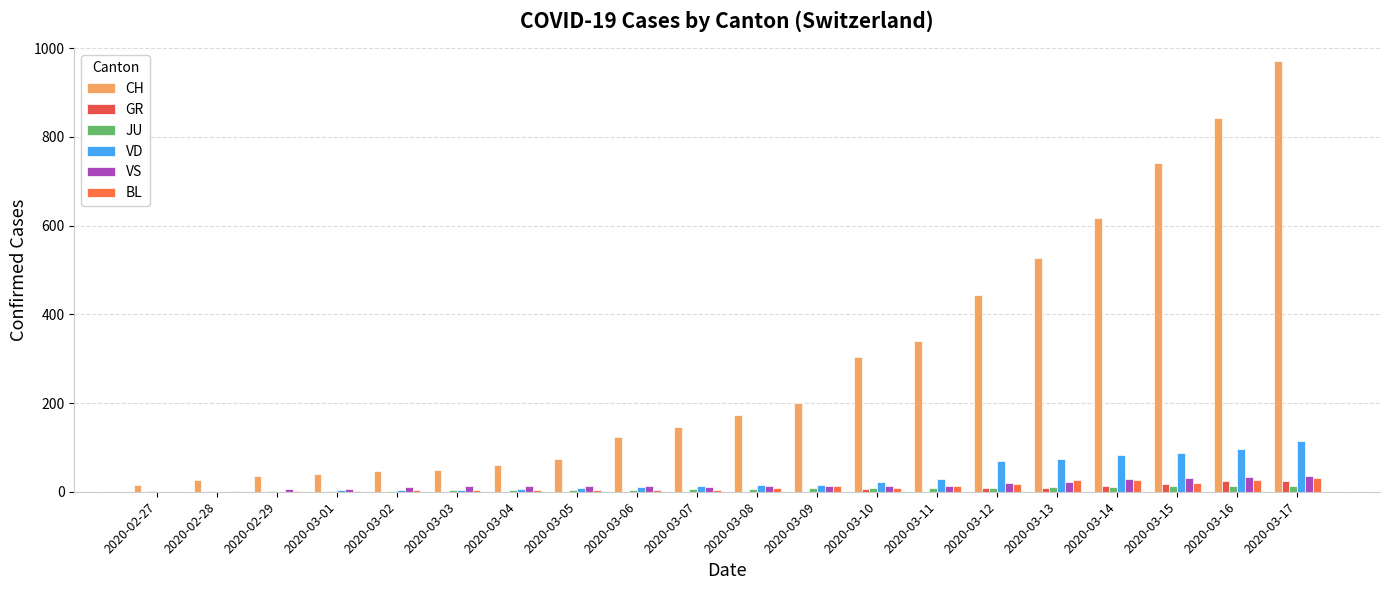

Count the number of categories in the chart.

20